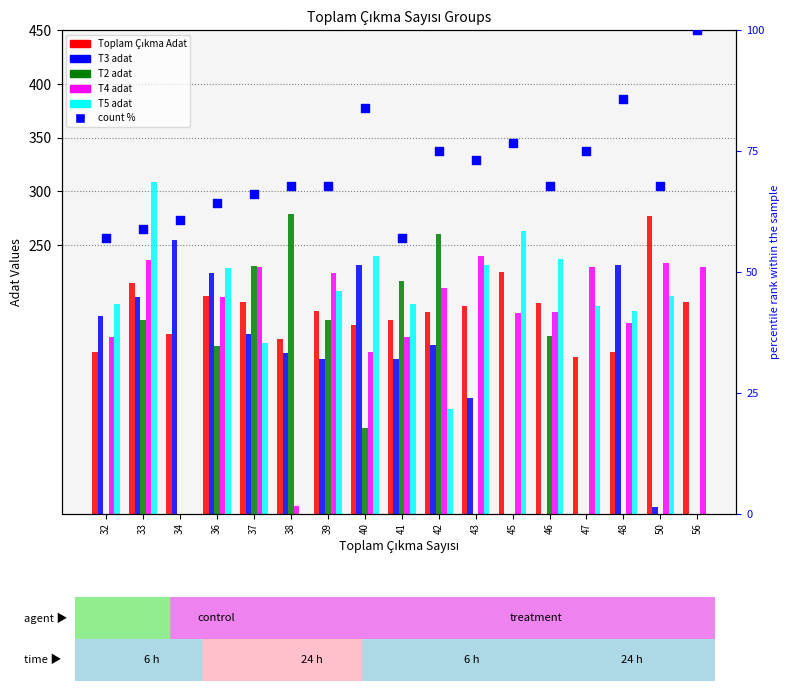

Which series contains the lowest Y value?

T3 adat